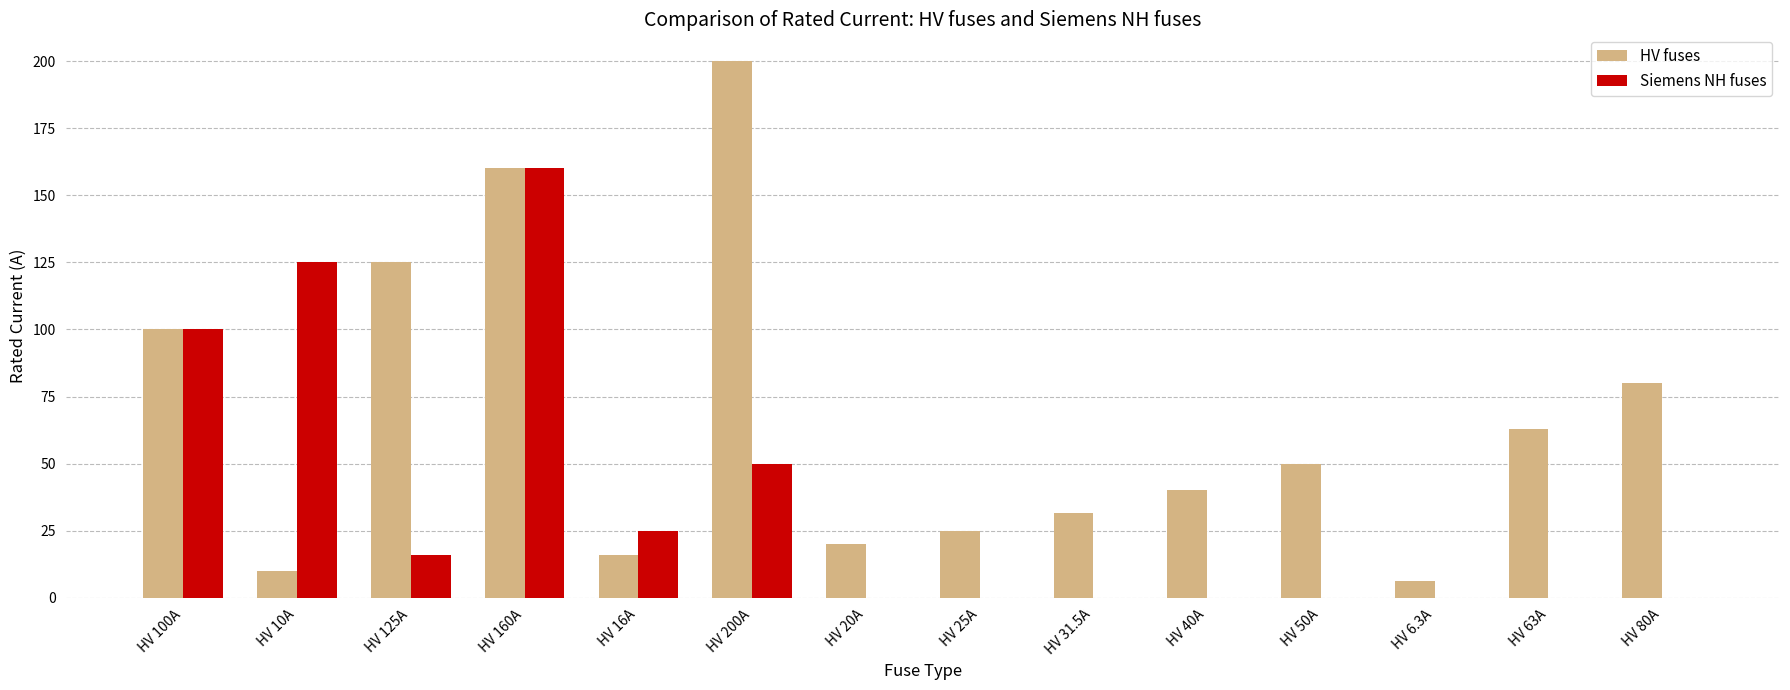

What is the sum of the Siemens NH fuses values at HV 125A and HV 80A?

16.0